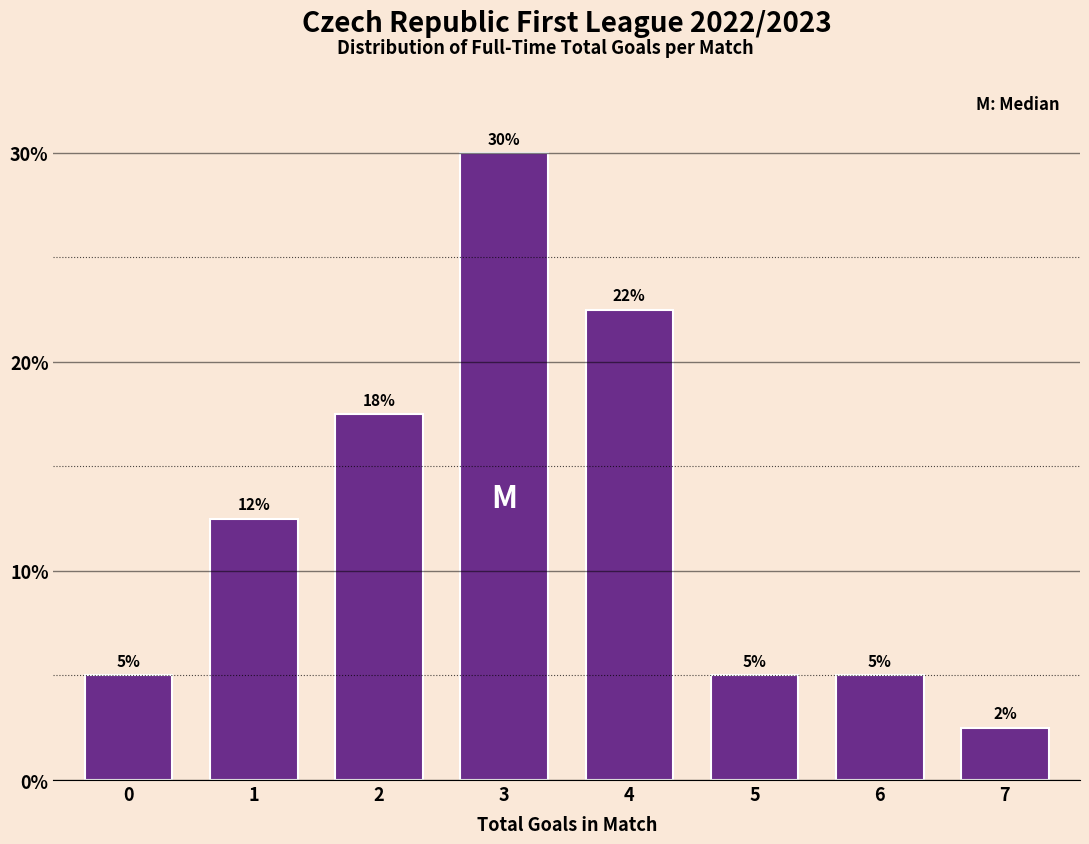

What is the difference between the values at 3 and 6?

25.0